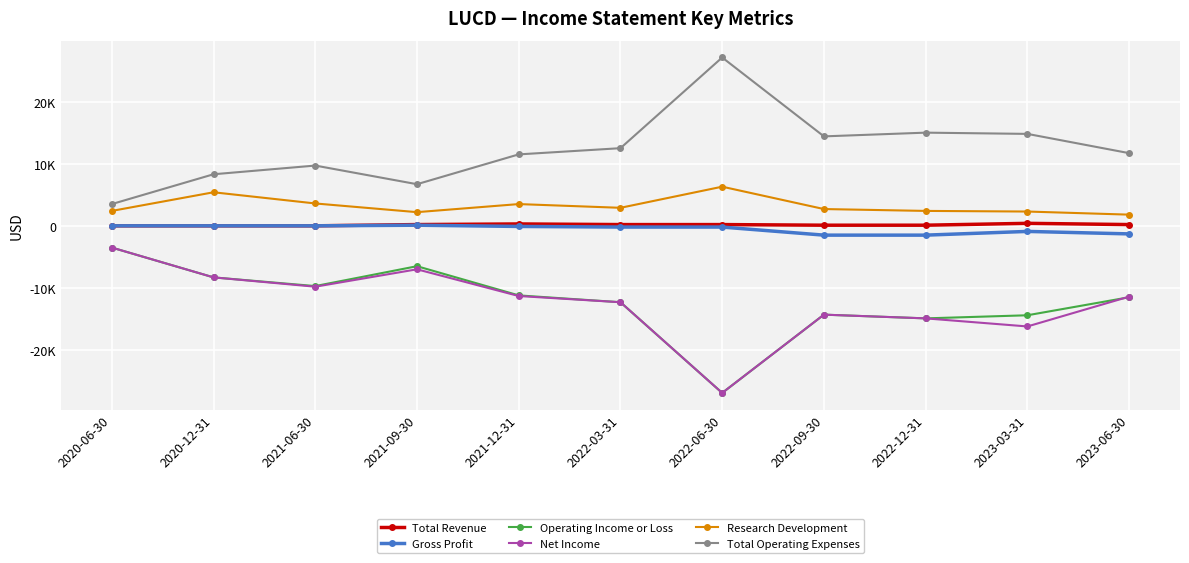

What is the difference between the maximum and second lowest values in the Research Development series?

4100